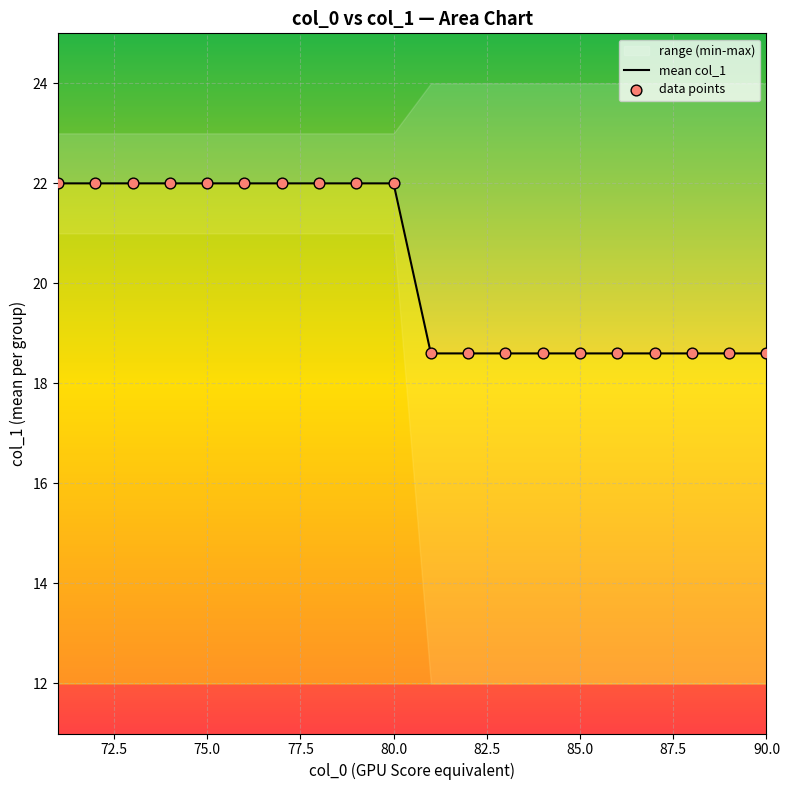

What is the lowest value of the mean col_1 series?

18.6